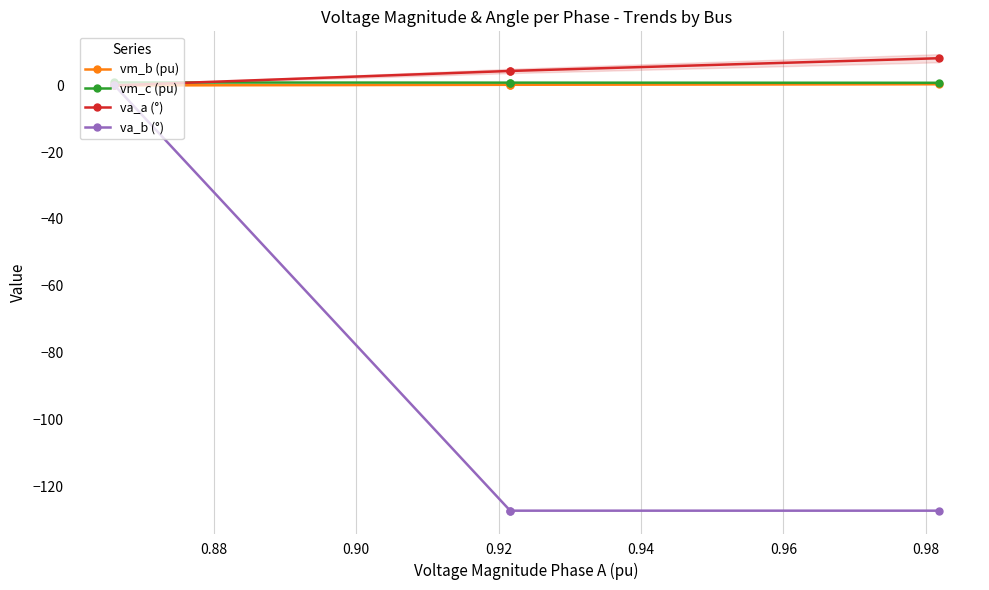

What is the highest value of the va_a (°) series?

8.1